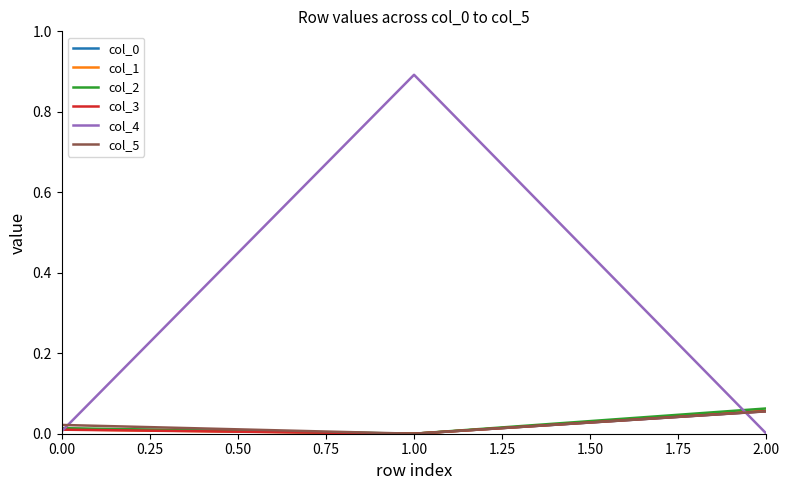

At which category is the sum across all series the highest?

1.00